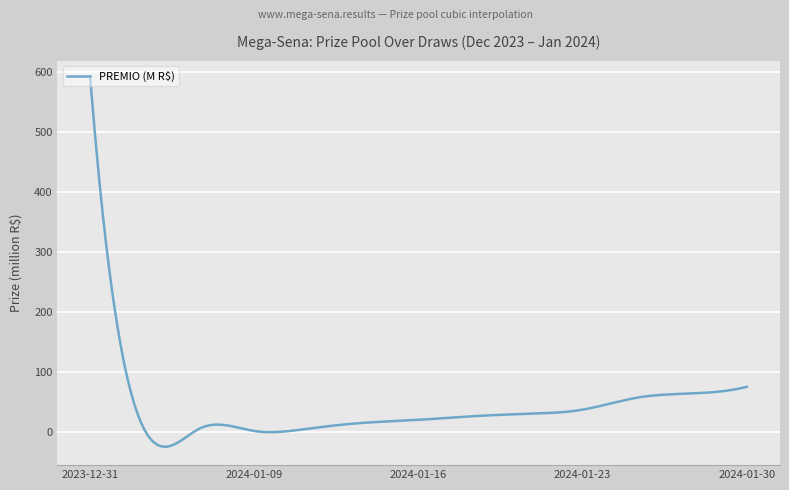

What is the maximum value shown in the chart?

588.9